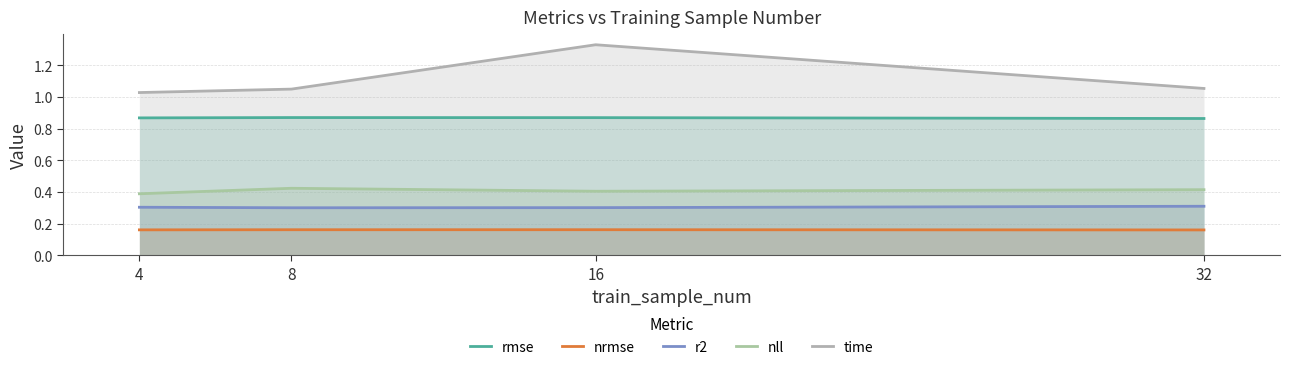

Reading left to right, transcribe all the data shown in this chart.

rmse: 0.9	0.9	0.9	0.9
nrmse: 0.2	0.2	0.2	0.2
r2: 0.3	0.3	0.3	0.3
nll: 0.4	0.4	0.4	0.4
time: 1.0	1.0	1.3	1.1